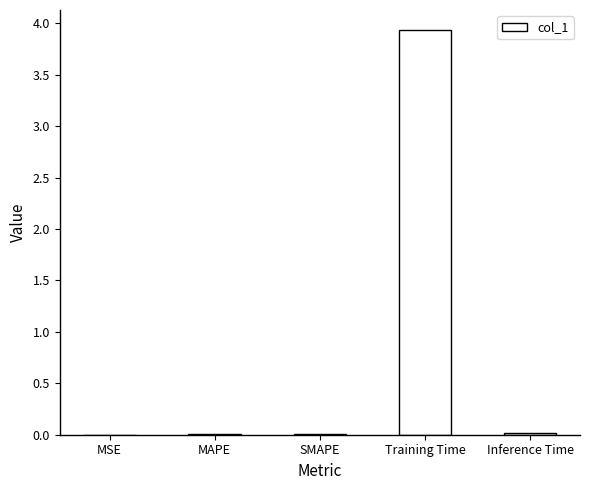

What is the difference between the values at MSE and Training Time?

3.9